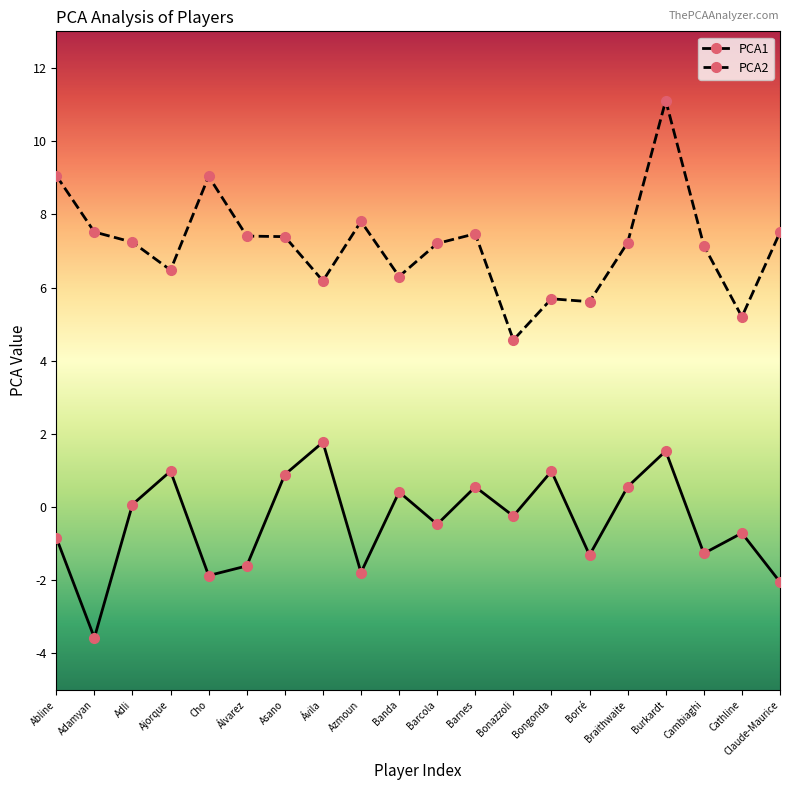

What is the spread (max minus min) of values at Adli?

7.2